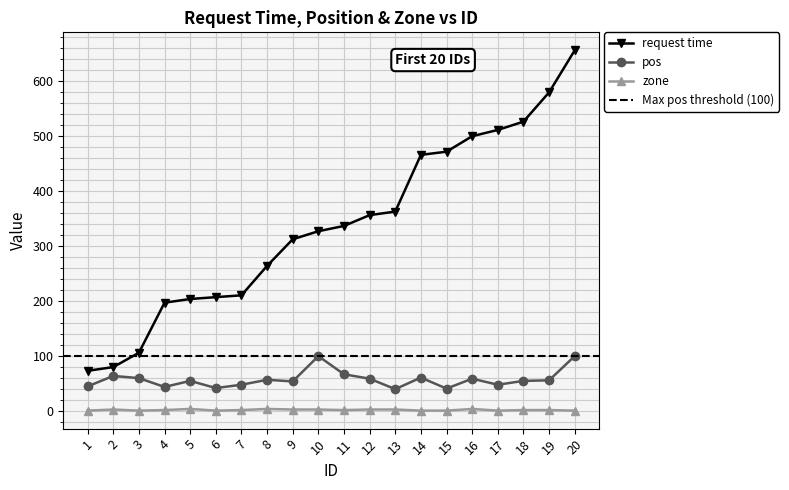

How many distinct data groups are displayed?

3